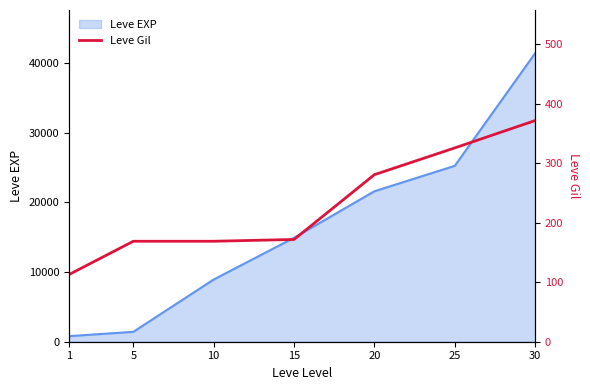

The value of Leve EXP at 20 is 21600. True or false?

True